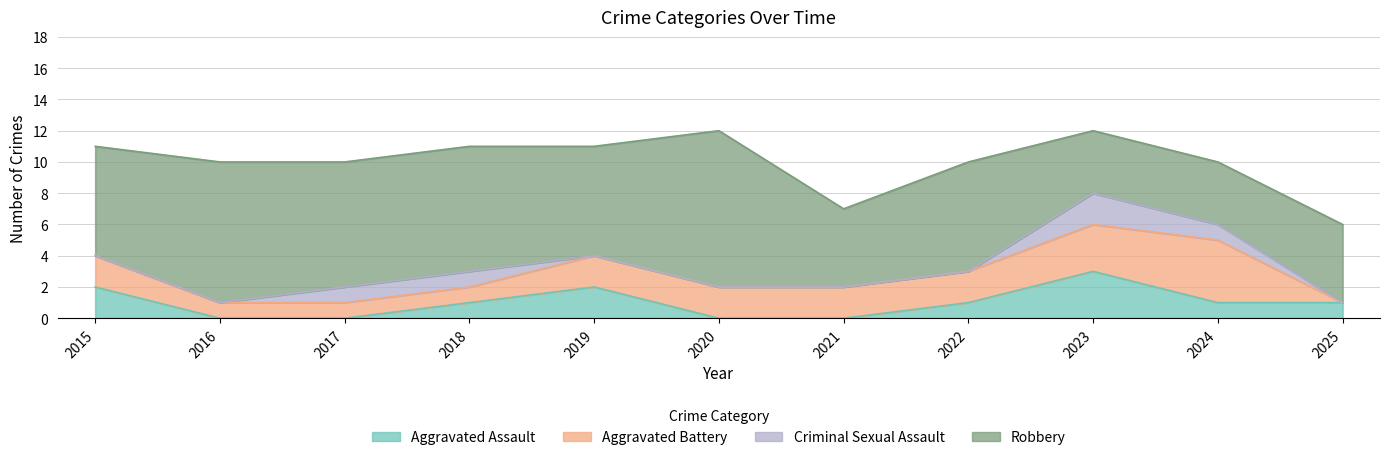

True or false: Criminal Sexual Assault and Aggravated Assault cross at least once.

False